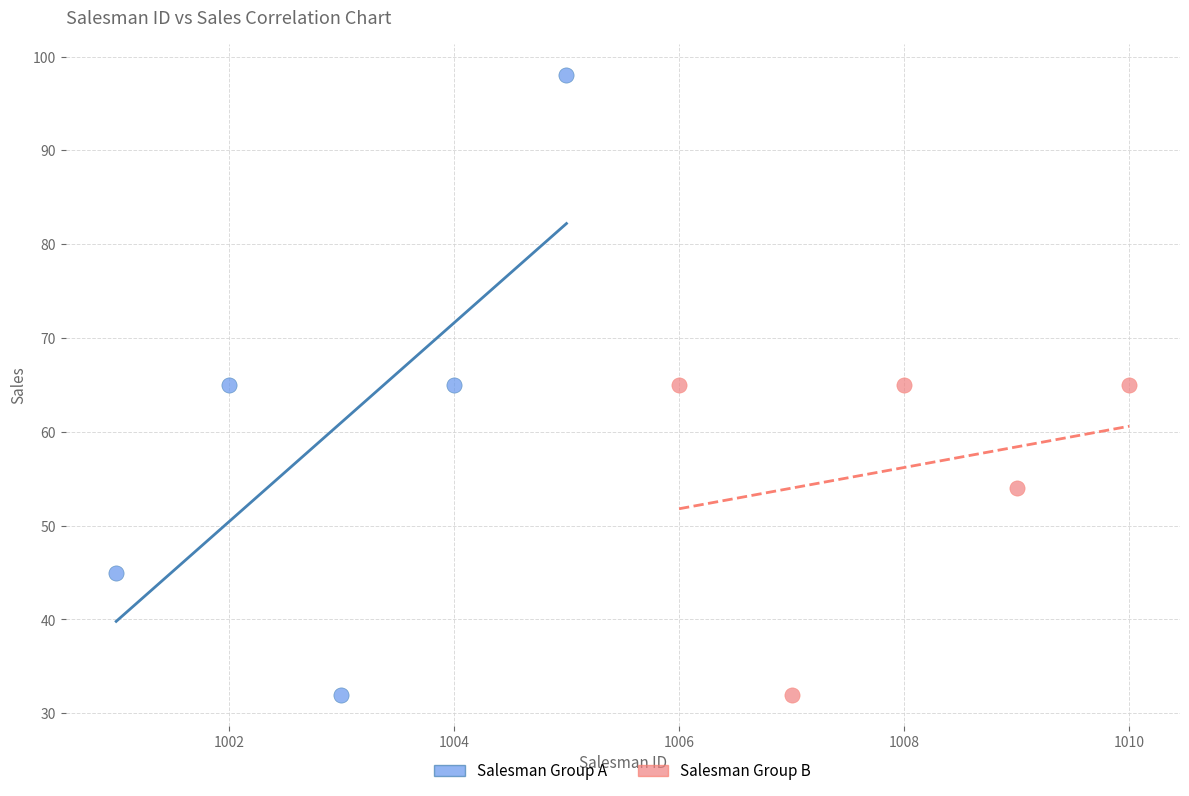

Which series contains the highest Y value?

Salesman Group A